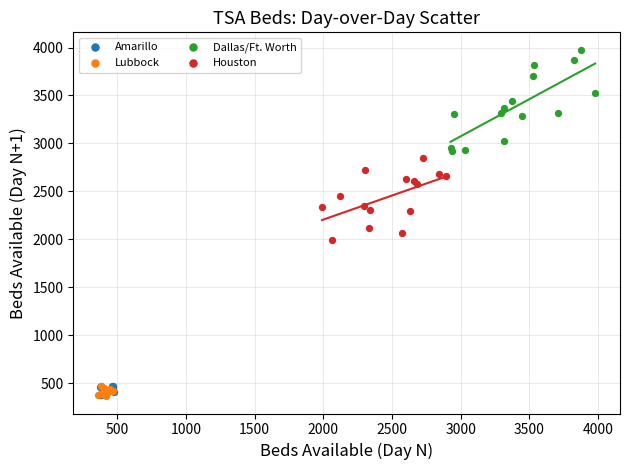

Which series contains the highest Y value?

Dallas/Ft. Worth